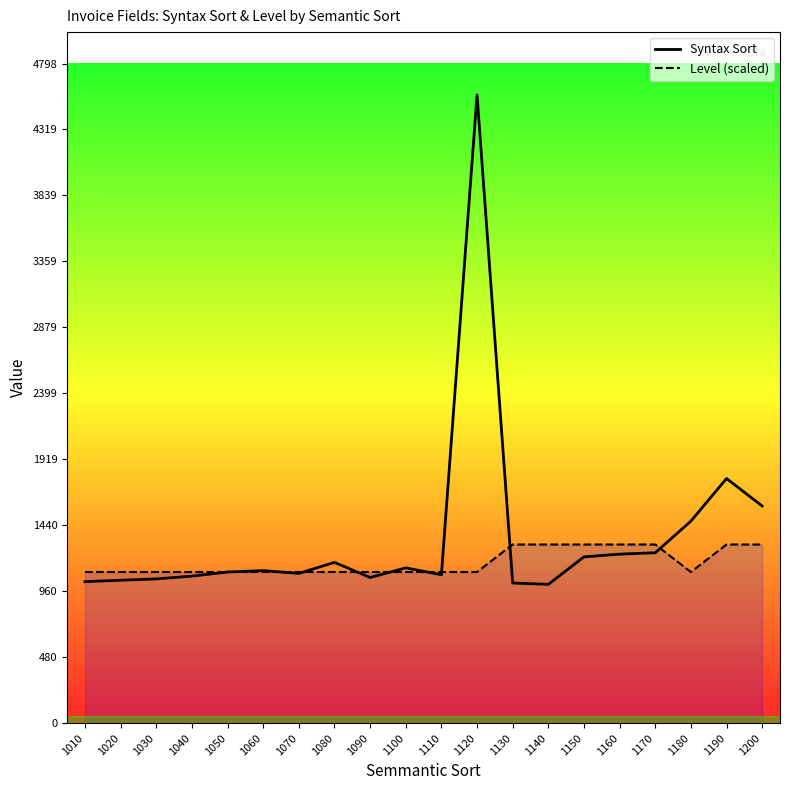

How many lines are shown in the chart?

2